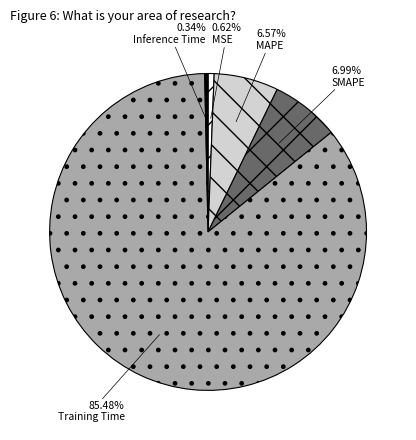

To the nearest percent, what is the average slice percentage?

20%